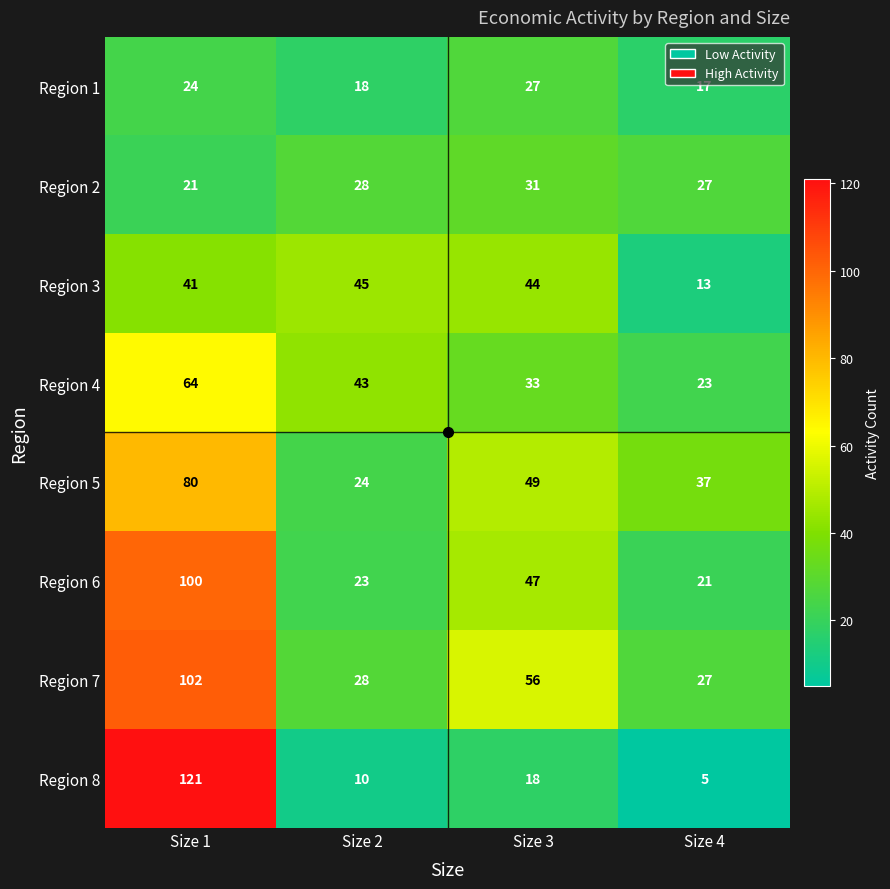

True or false: Region 6 has a value of 47 at Size 3.

True